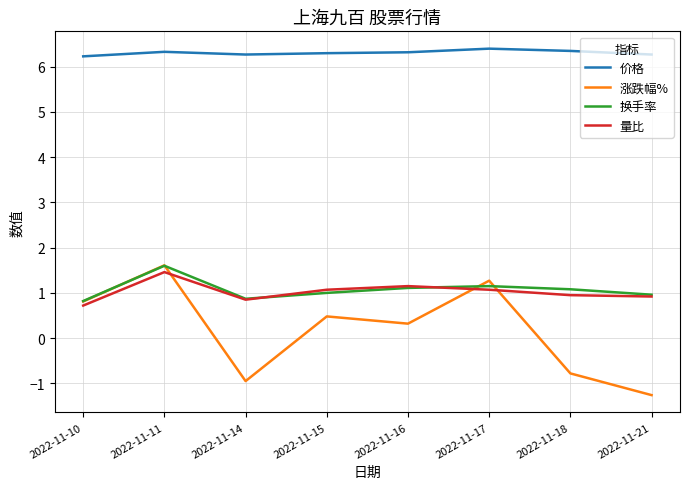

What is the minimum value for 价格?

6.2